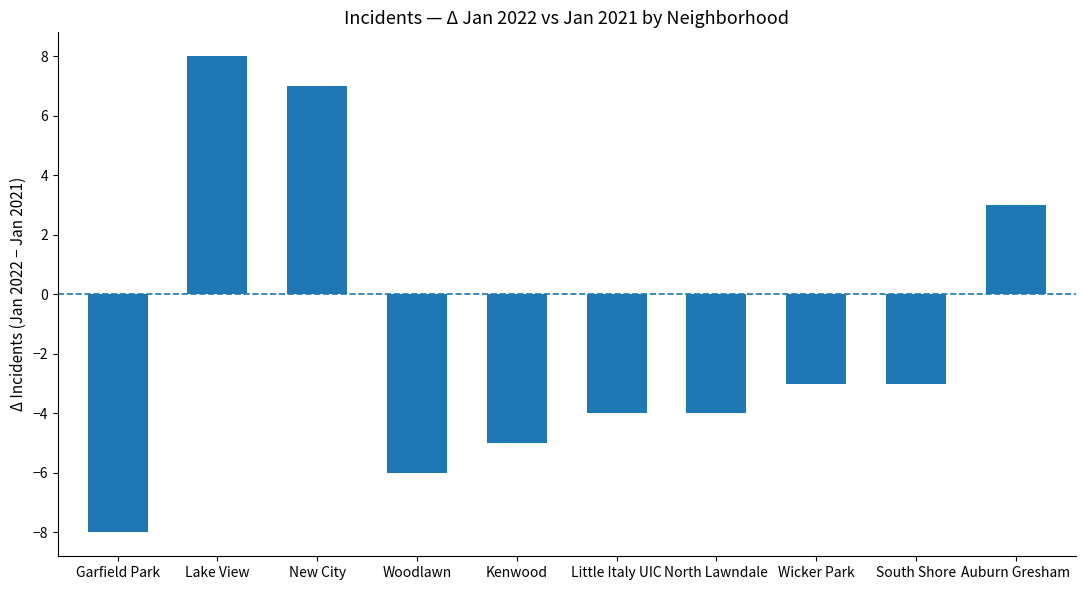

What is the value of the 10th bar from the left?

3